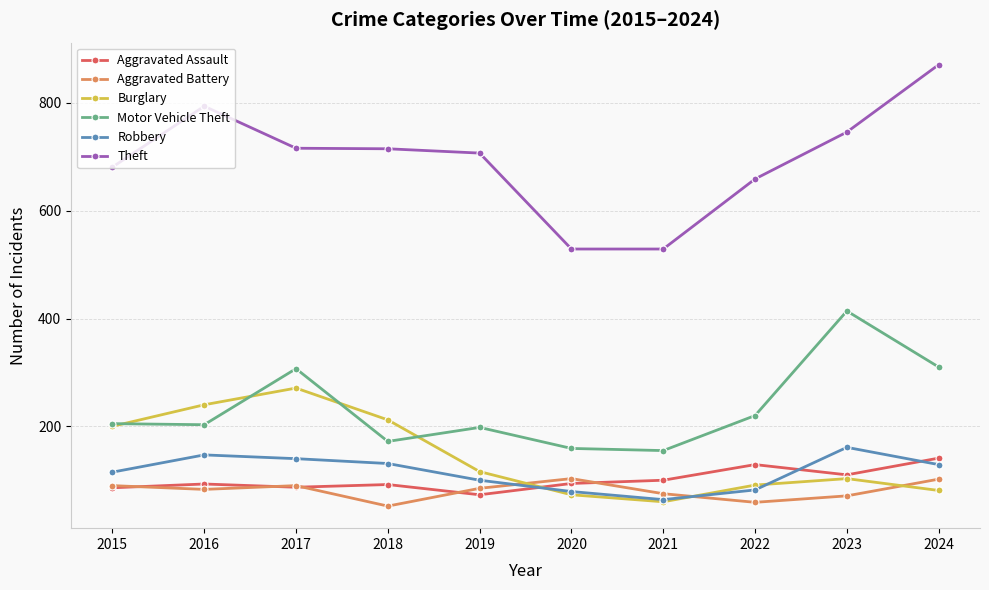

Is the value of Aggravated Battery at 2015 greater than the value of Motor Vehicle Theft at 2024?

No